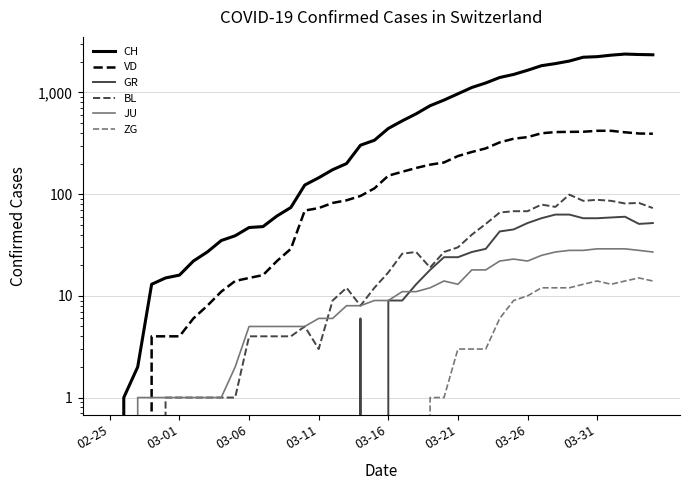

What is the difference between the highest and lowest values at 03-26?

1644